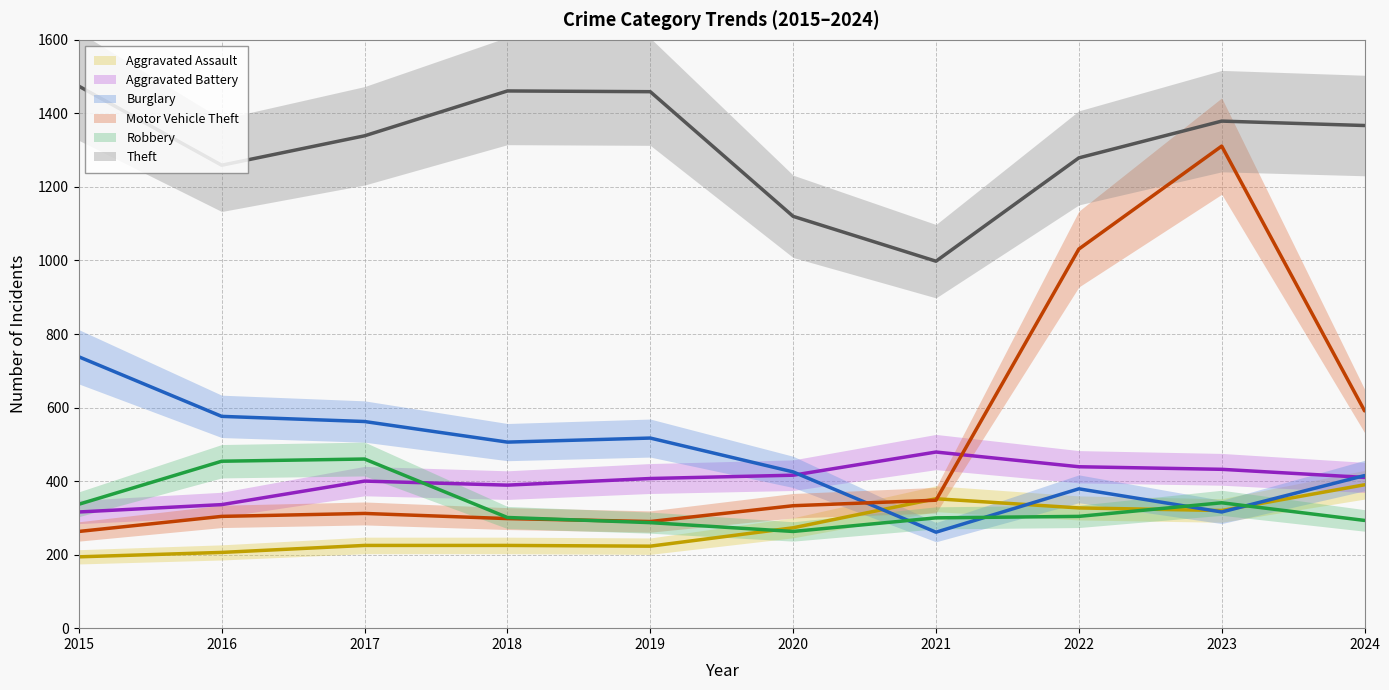

Which series ends up on top after the final intersection of Robbery and Aggravated Battery?

Aggravated Battery